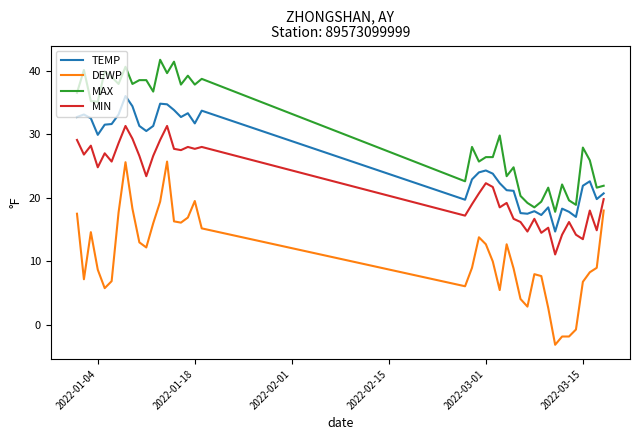

What is the average value of the DEWP series?

10.8